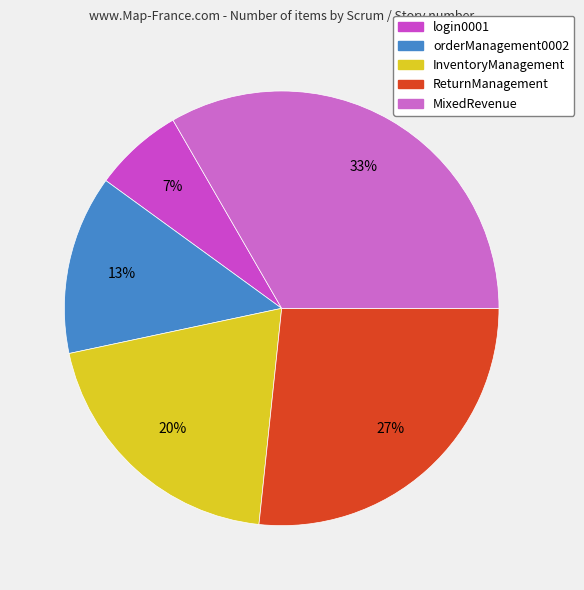

Between MixedRevenue and login0001, which is larger?

MixedRevenue